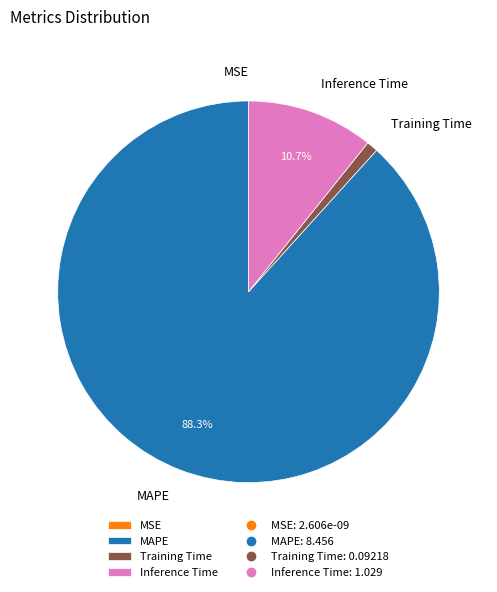

Which has a higher value, Training Time or Inference Time?

Inference Time